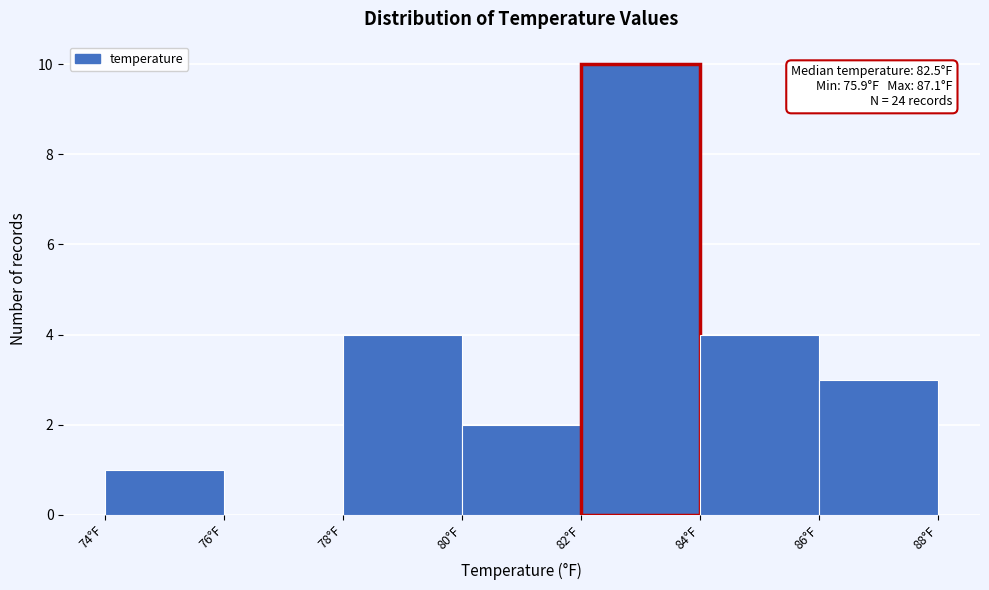

Which range on the x-axis has the tallest bar?

82 to 84